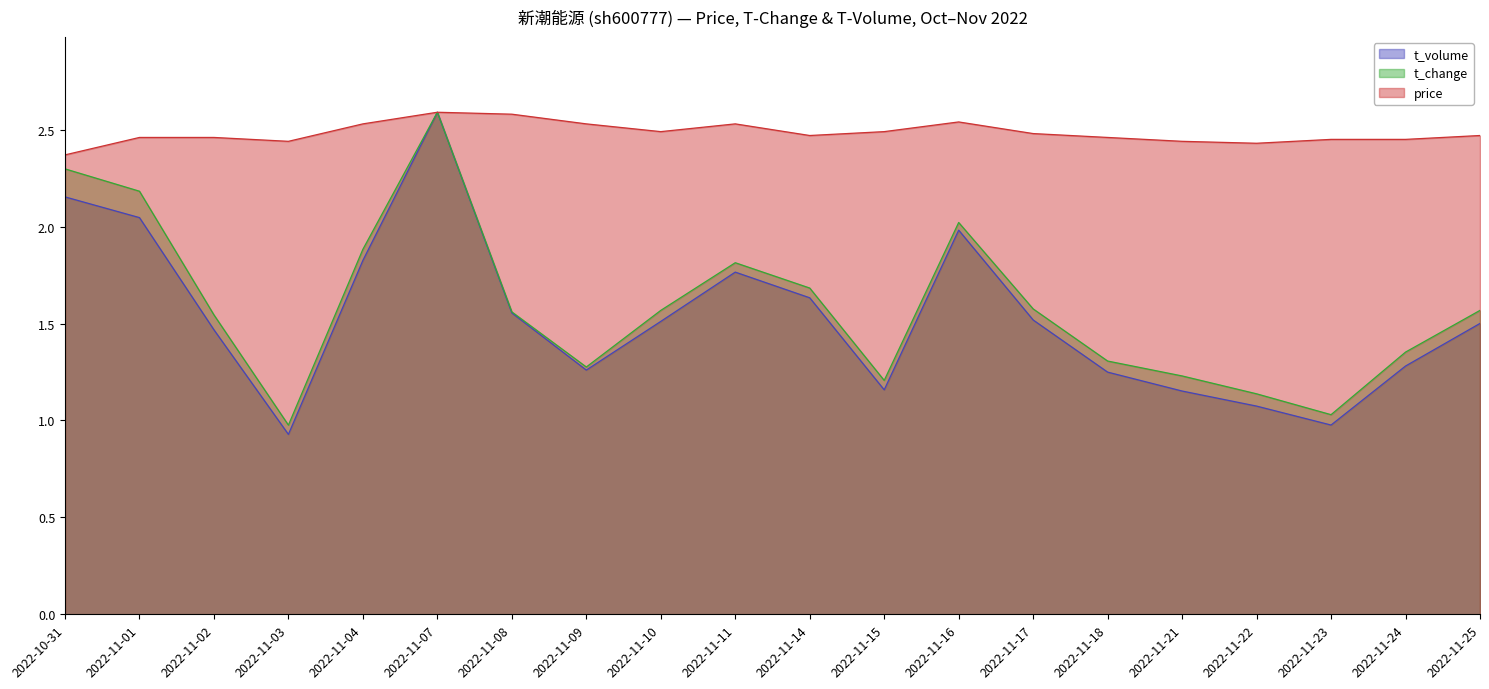

At which label is price closest to 2?

2022-10-31